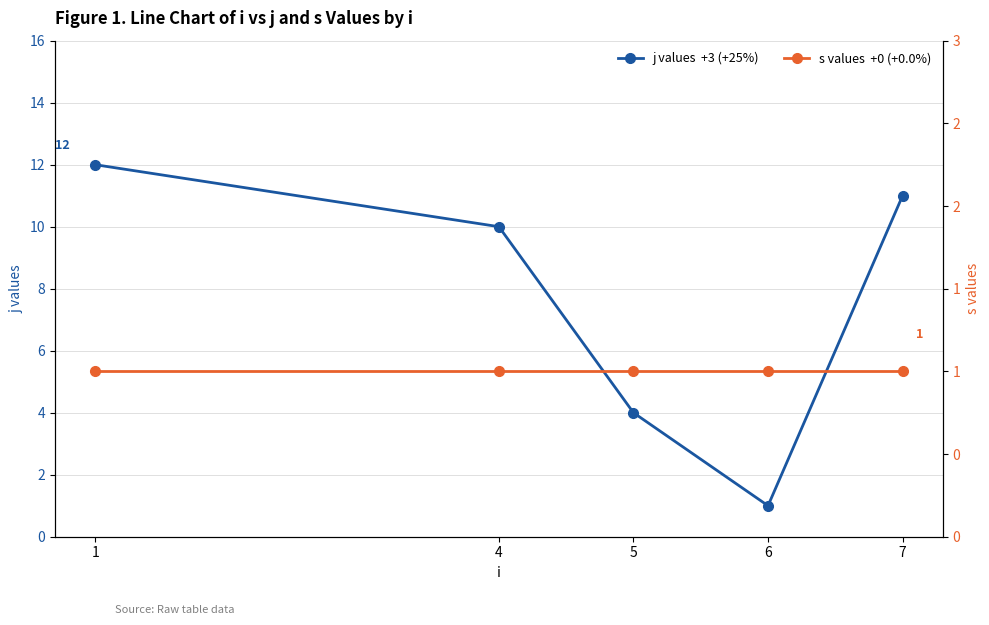

Reading left to right, extract all data points from this chart.

j (Series 1): 12	10	4	1	11
s (Series 2): 1	1	1	1	1